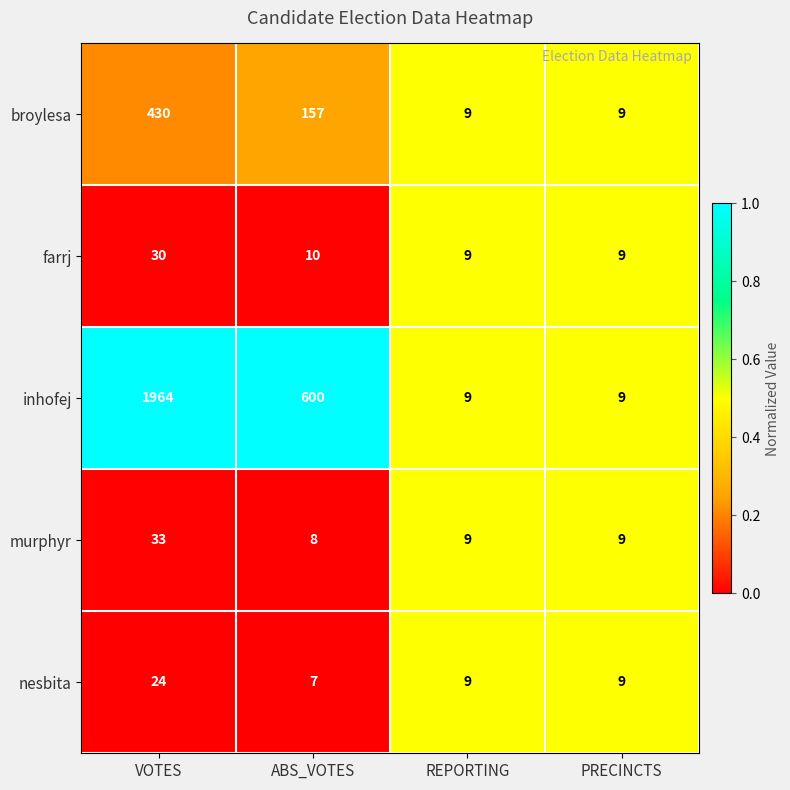

Is it true that broylesa equals 9 at REPORTING?

True